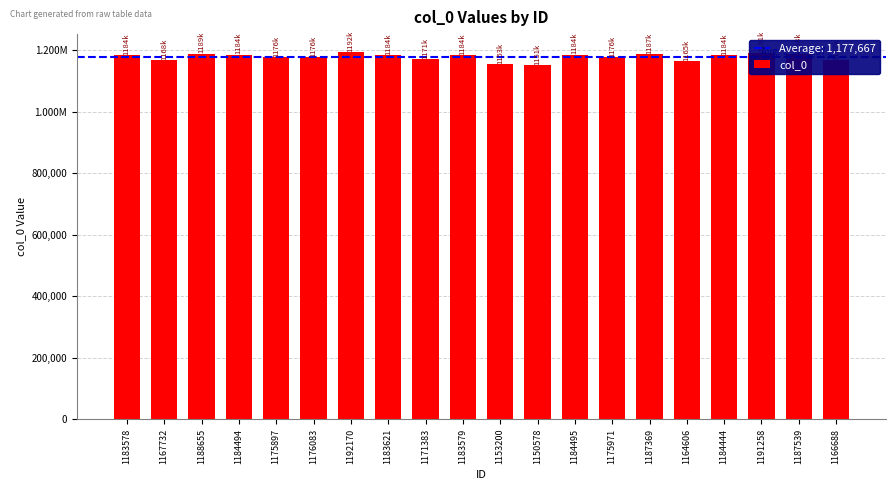

What is the approximate value at 1184494, to the nearest 10?

1184490